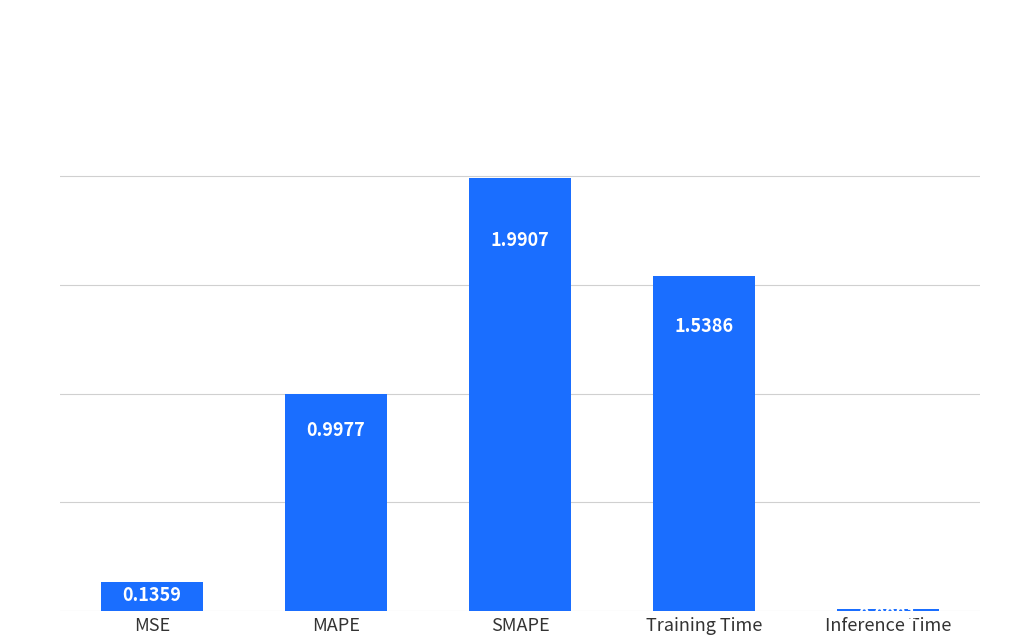

Are the bars grouped side by side (vs. stacked)?

No